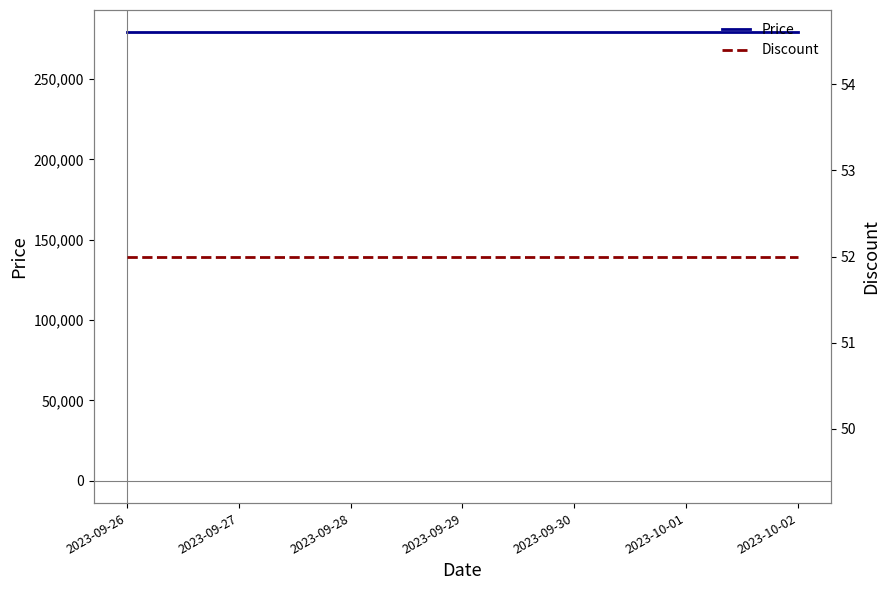

True or false: Price and Discount cross at least once.

False